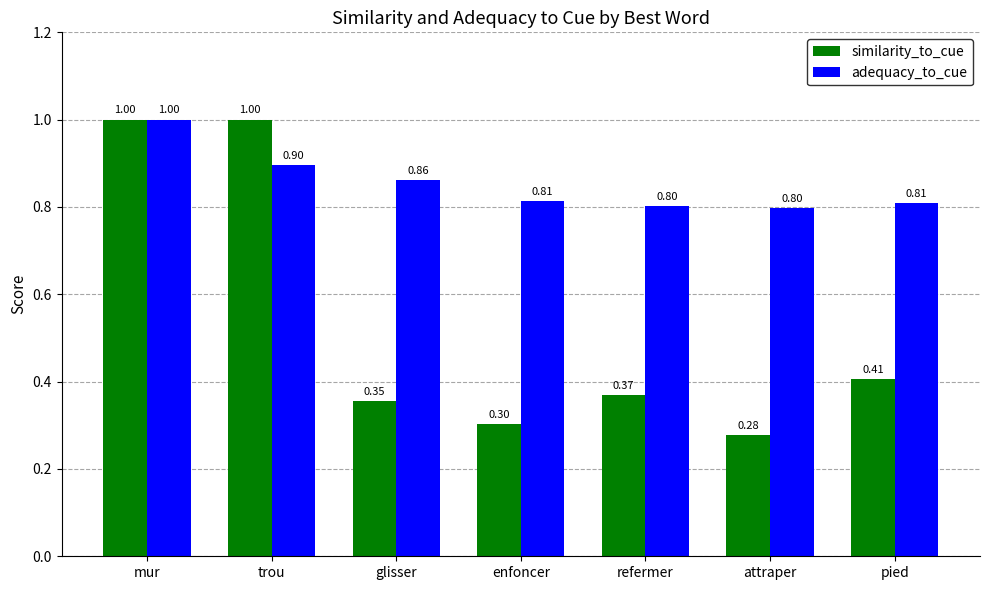

Rank the series by their average value, from highest to lowest.

adequacy_to_cue, similarity_to_cue